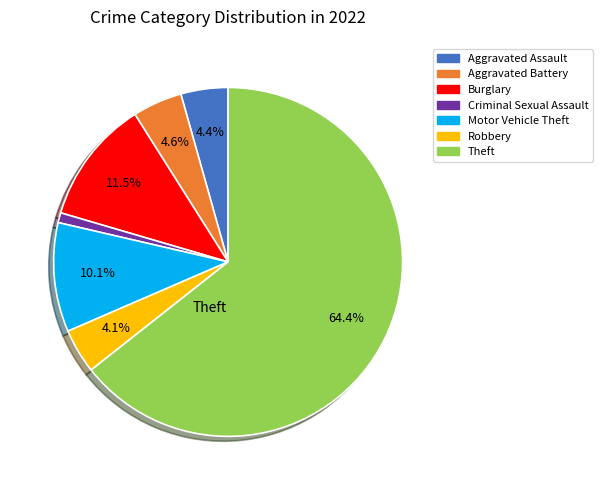

Is there a majority slice in this chart?

Yes